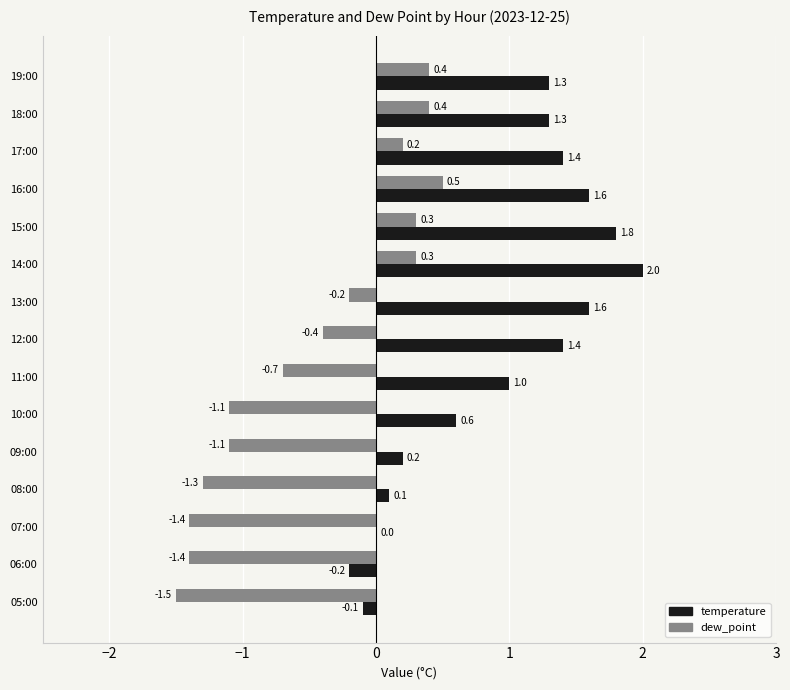

Which label corresponds to the largest value in the chart?

14:00